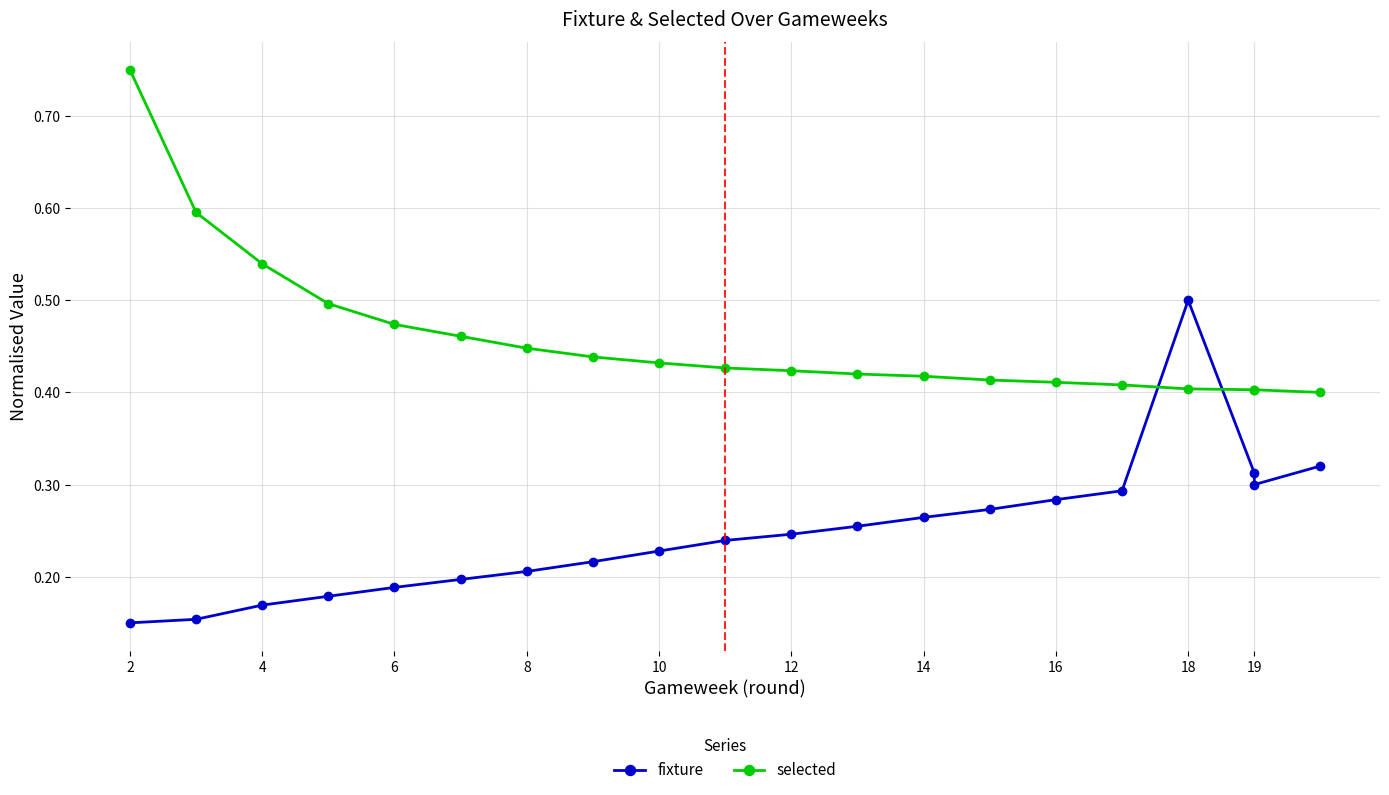

The value of fixture at 13 is 0.4. True or false?

False